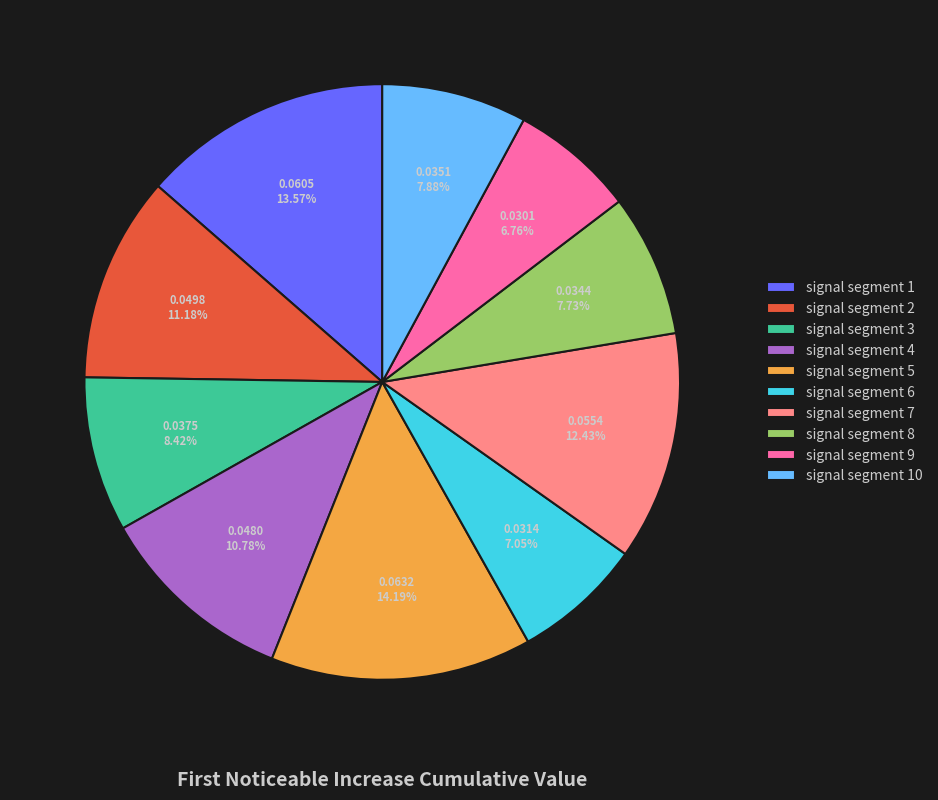

How many segments does this pie chart have?

10